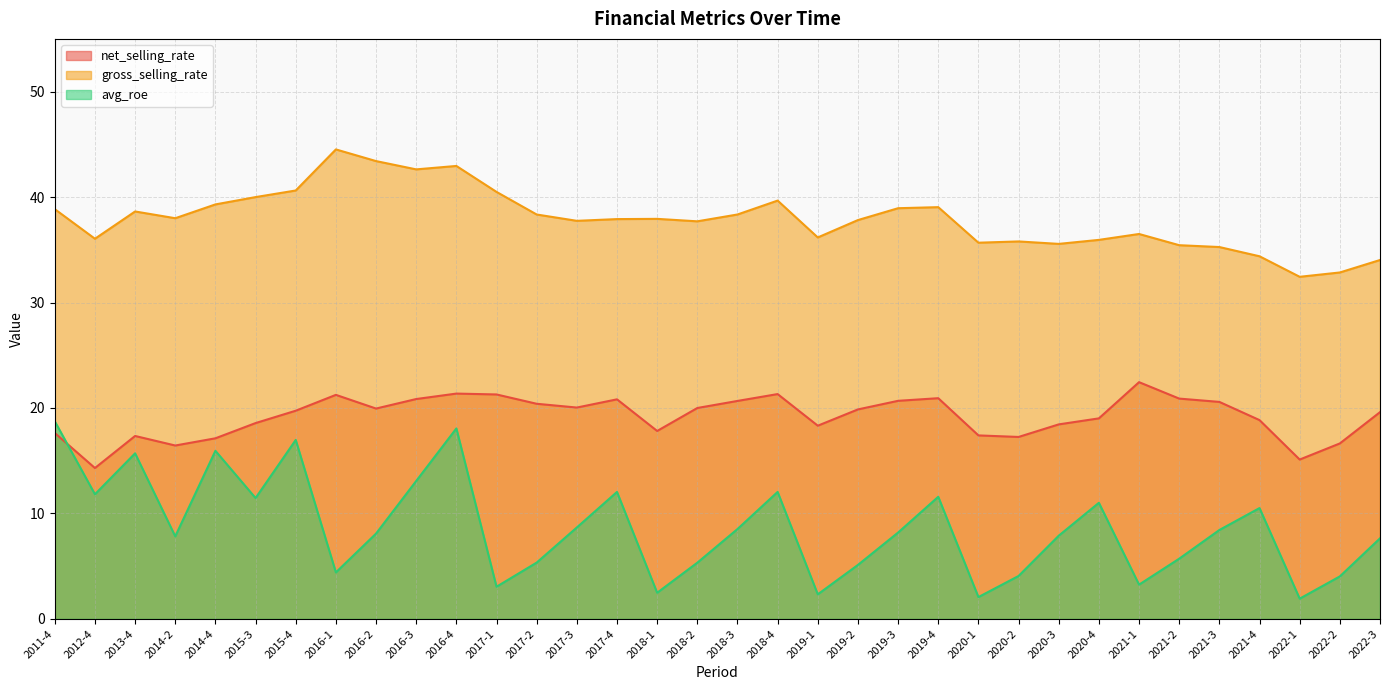

Read the net_selling_rate value at 2014-2.

16.4